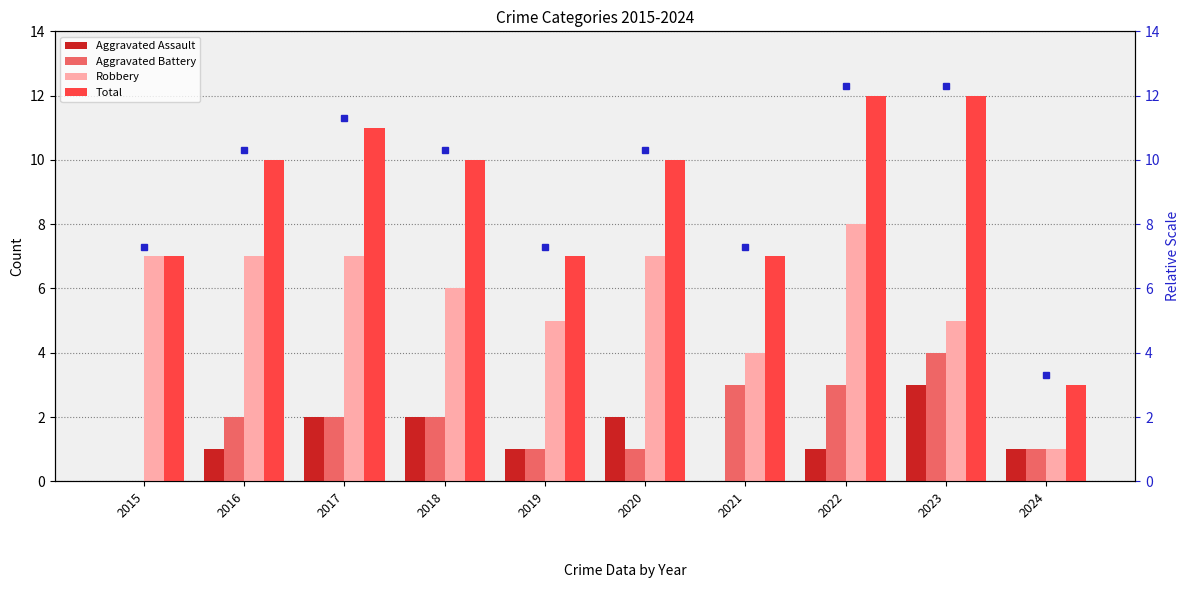

What is the average value of the Aggravated Battery series?

2